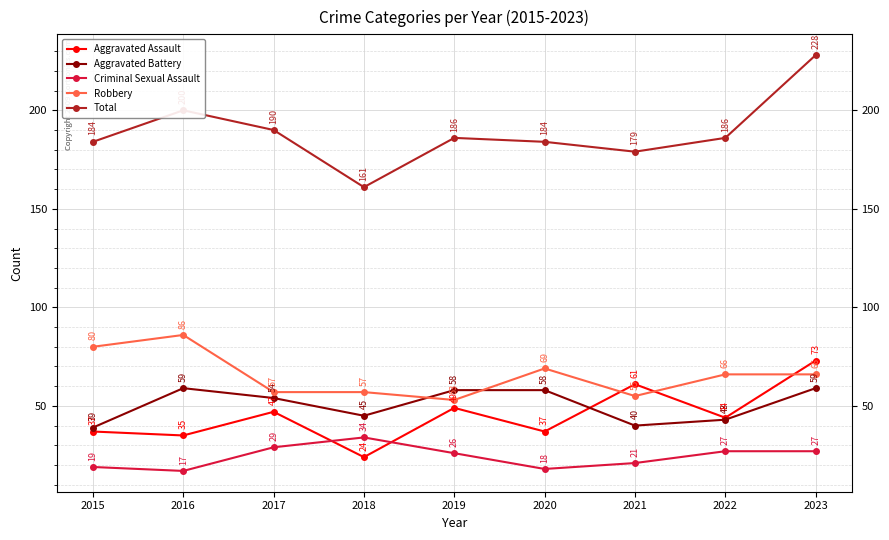

Is the value of Total at 2017 greater than the value of Aggravated Battery at 2016?

Yes